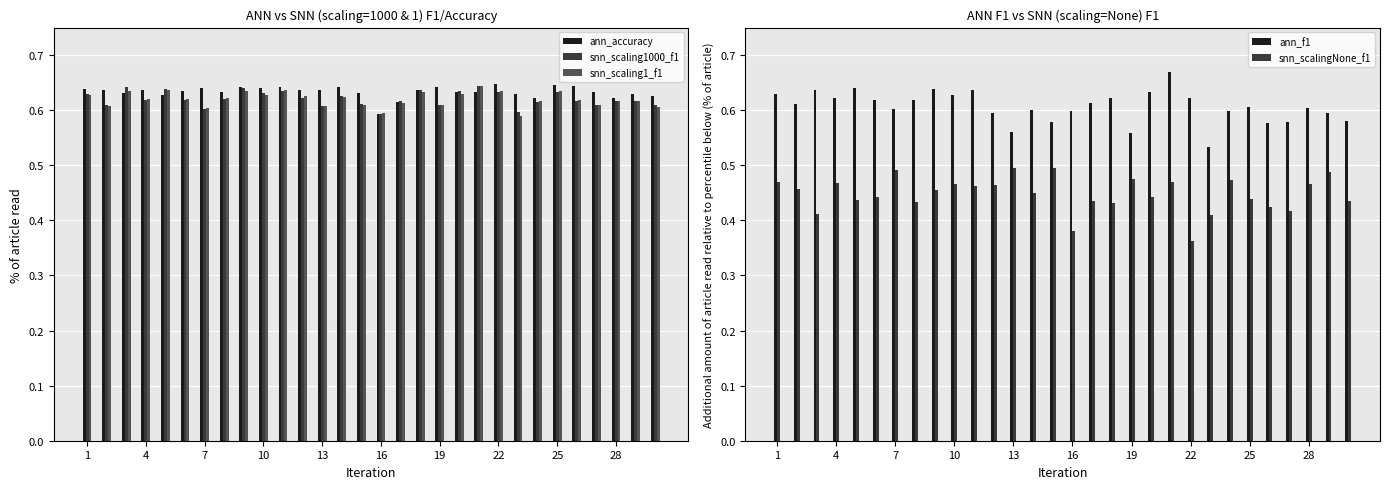

What are all the series names shown in the legend?

ann_accuracy, snn_scaling1000_f1, snn_scaling1_f1, ann_f1, snn_scalingNone_f1